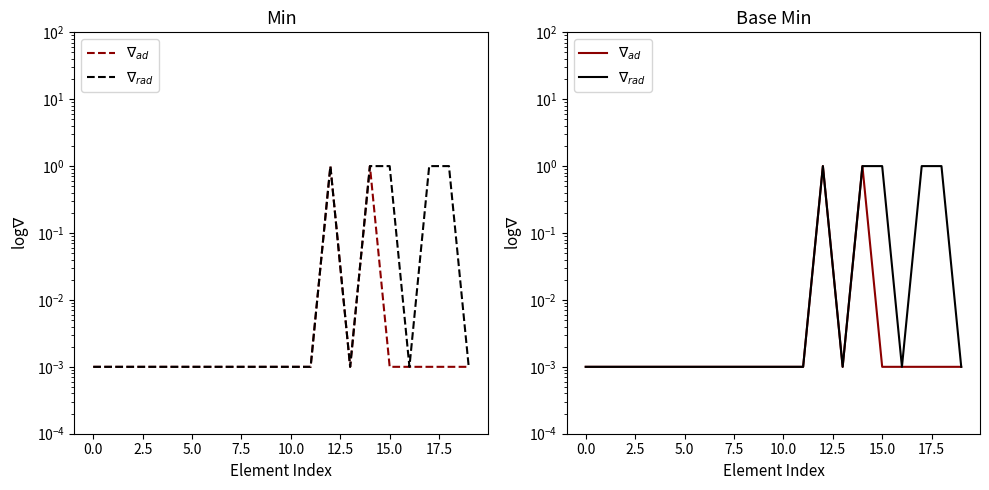

Is it true that $\nabla_{rad}$ equals 0.0 at 2.5?

True